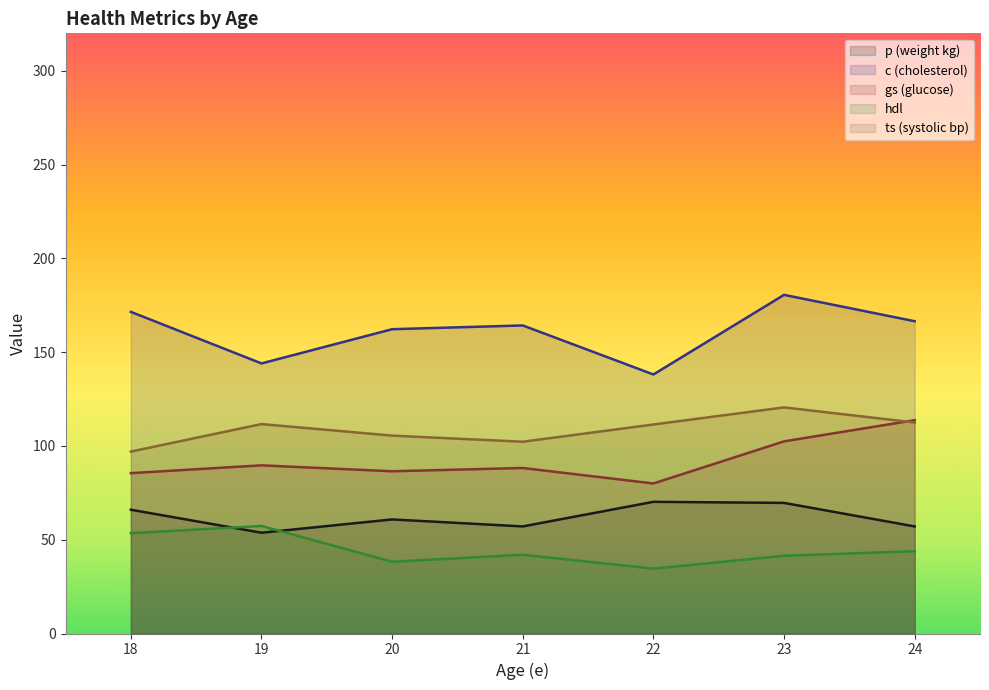

What is the minimum value shown in the chart?

34.6